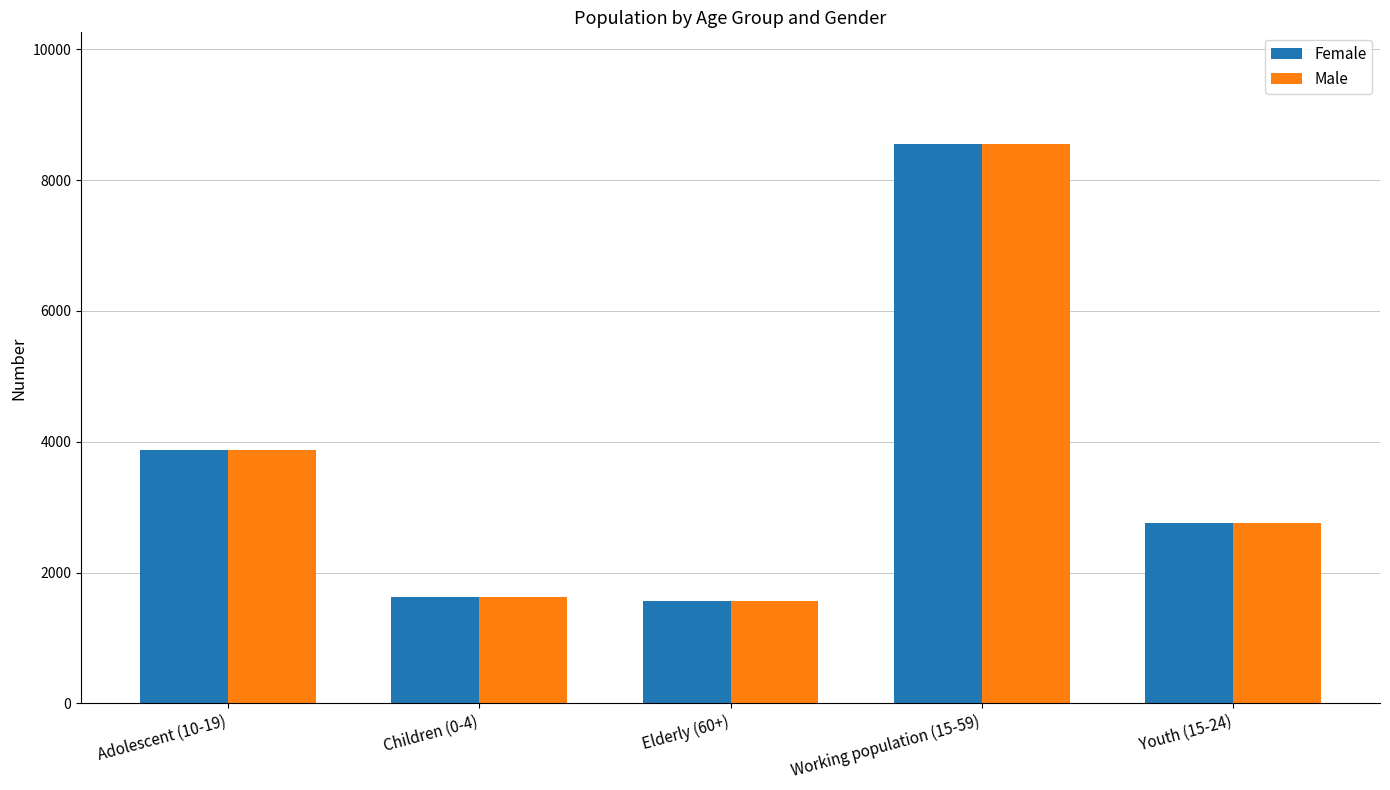

What is the total value across all series at Youth (15-24)?

5516